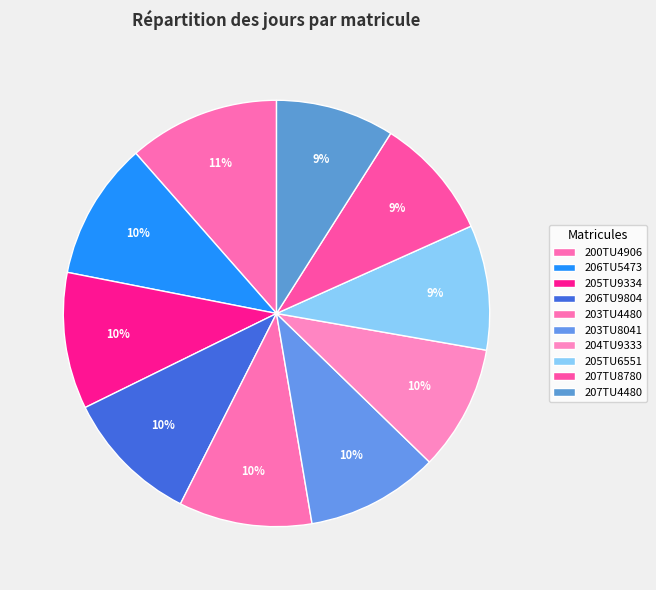

Rank the categories by value from lowest to highest.

207TU4480, 207TU8780, 205TU6551, 204TU9333, 203TU8041, 203TU4480, 206TU9804, 205TU9334, 206TU5473, 200TU4906